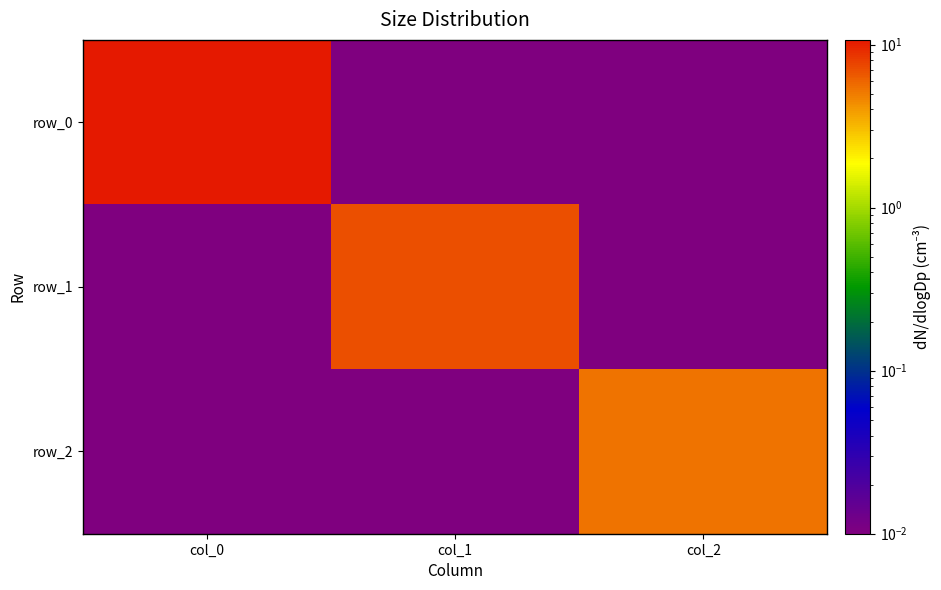

The row_2 series shows 0.0 at col_0. True or false?

True